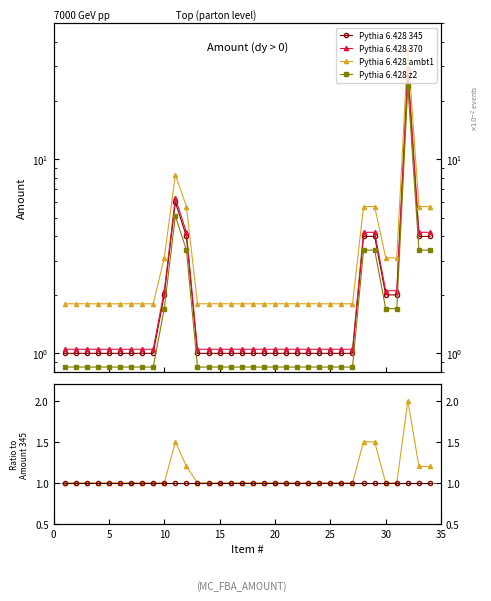

True or false: Pythia 6.428 345 has more than 1 interior local peaks.

False